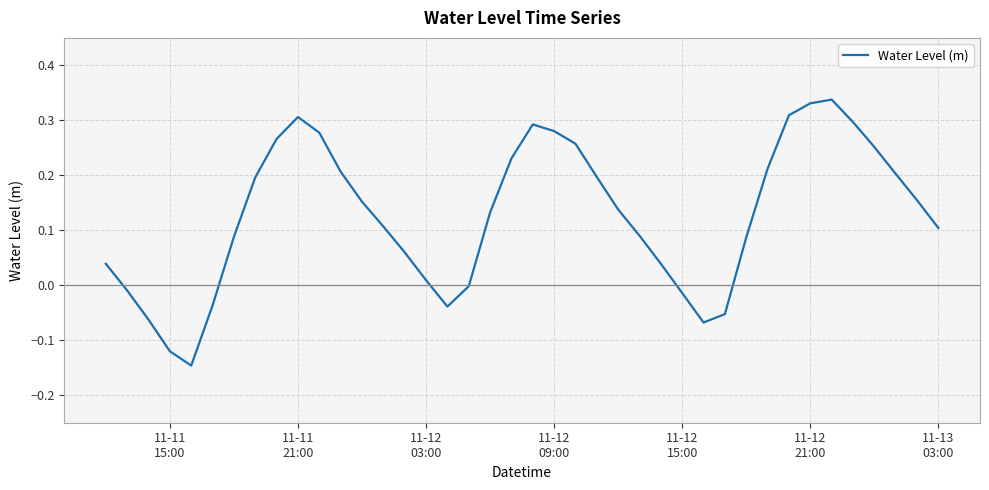

Does the chart display data point markers on the line(s)?

No